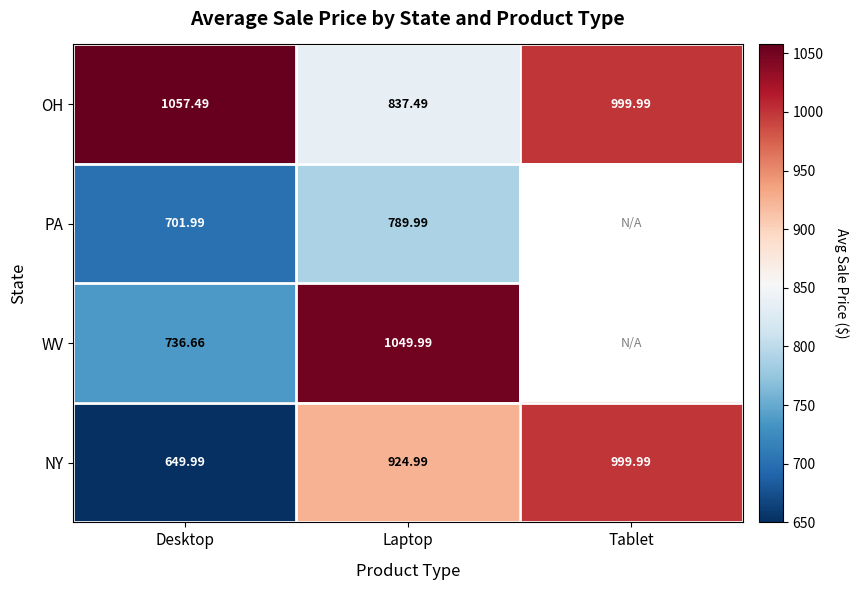

What is the maximum value shown in the chart?

1057.5